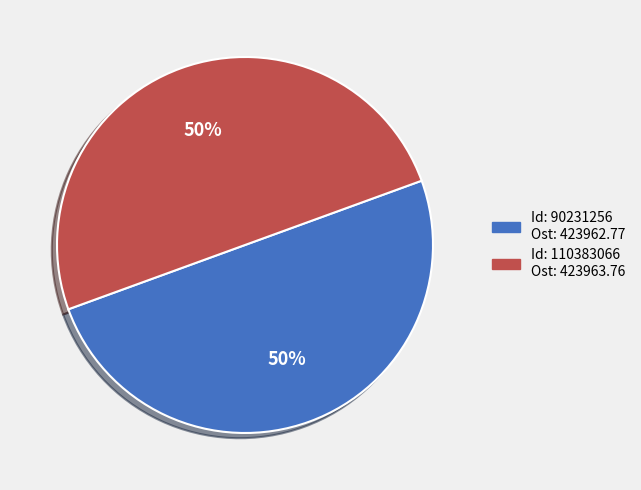

To the nearest percent, what is the average slice percentage?

50%